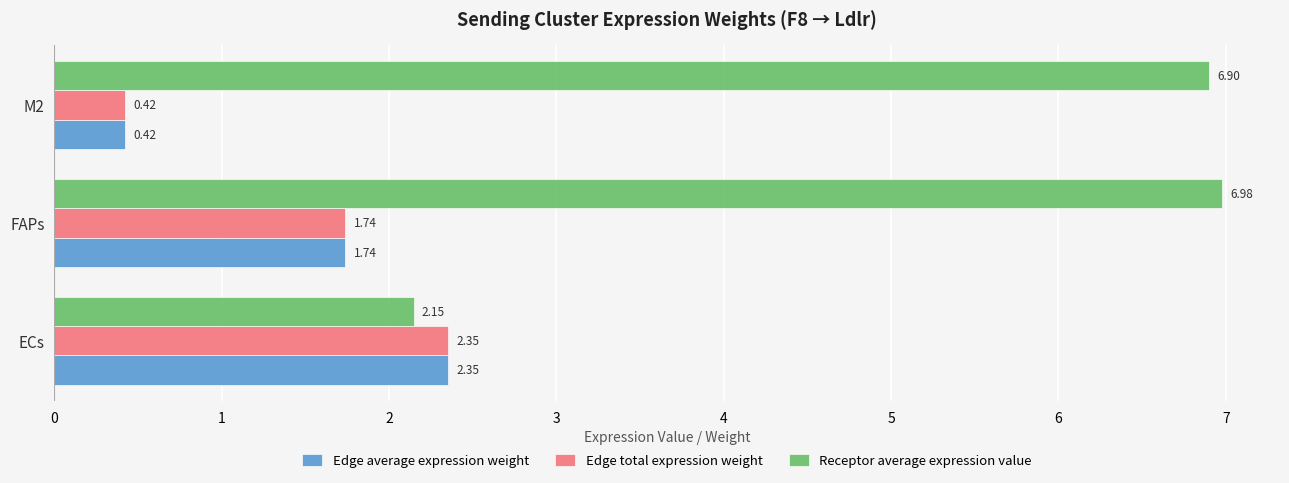

Where is Receptor average expression value nearest to the value 4?

ECs